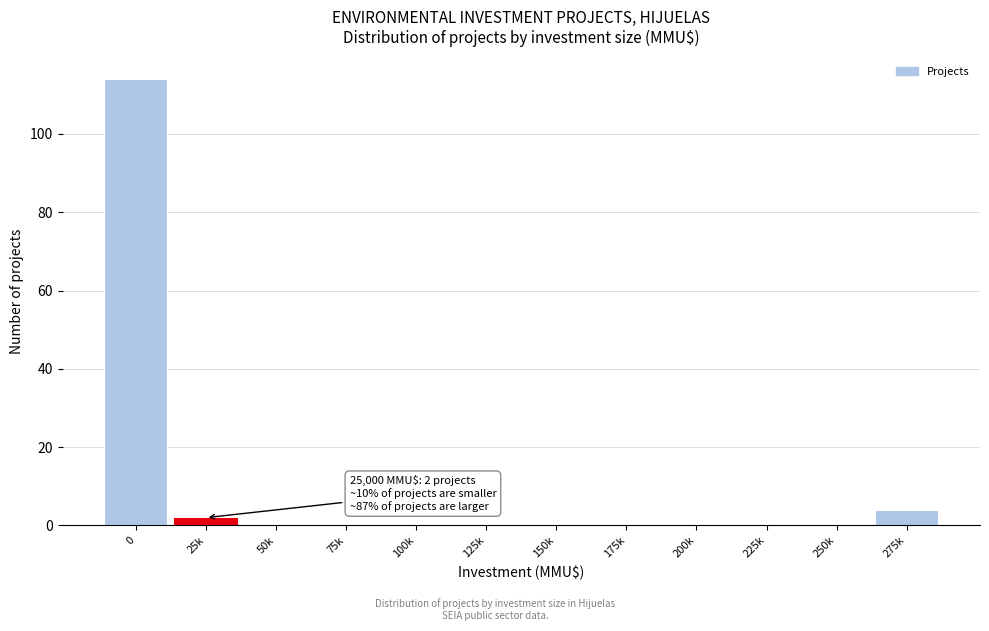

Reading right to left, list all the values displayed in this chart.

275k=4	250k=0	225k=0	200k=0	175k=0	150k=0	125k=0	100k=0	75k=0	50k=0	25k=2	0=114